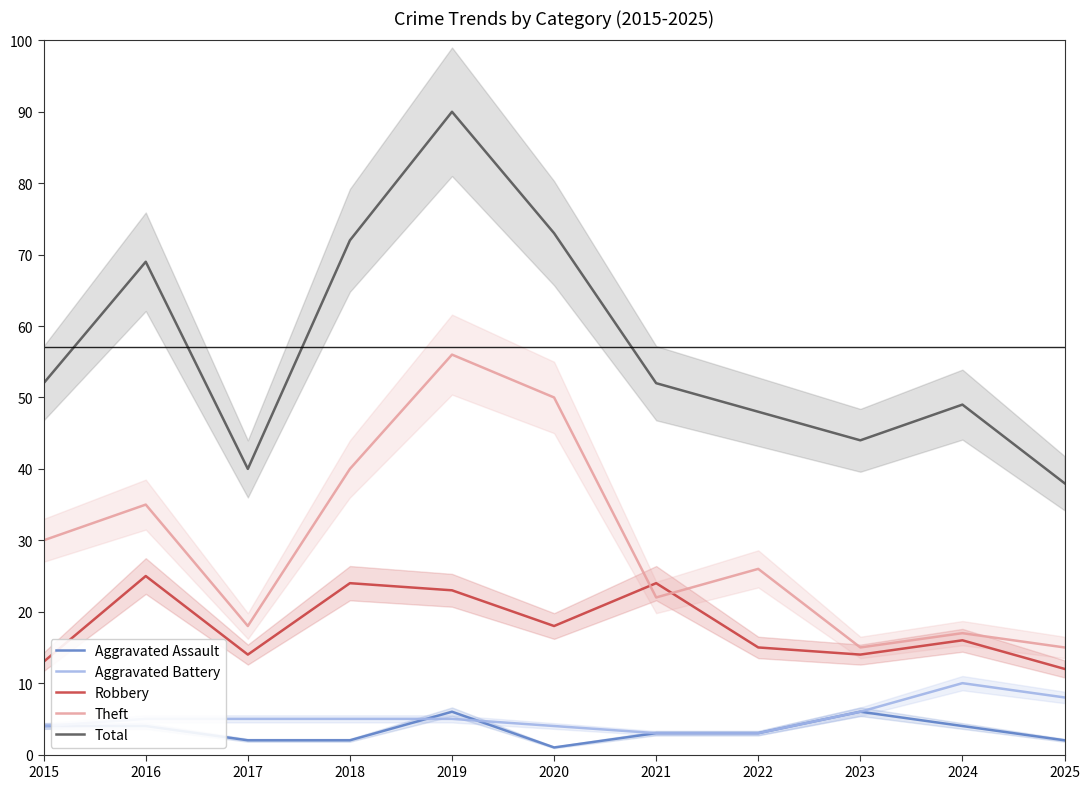

Reading left to right, transcribe all the data shown in this chart.

Aggravated Assault: 2015=4	2016=4	2017=2	2018=2	2019=6	2020=1	2021=3	2022=3	2023=6	2024=4	2025=2
Aggravated Battery: 2015=4	2016=5	2017=5	2018=5	2019=5	2020=4	2021=3	2022=3	2023=6	2024=10	2025=8
Robbery: 2015=13	2016=25	2017=14	2018=24	2019=23	2020=18	2021=24	2022=15	2023=14	2024=16	2025=12
Theft: 2015=30	2016=35	2017=18	2018=40	2019=56	2020=50	2021=22	2022=26	2023=15	2024=17	2025=15
Total: 2015=52	2016=69	2017=40	2018=72	2019=90	2020=73	2021=52	2022=48	2023=44	2024=49	2025=38